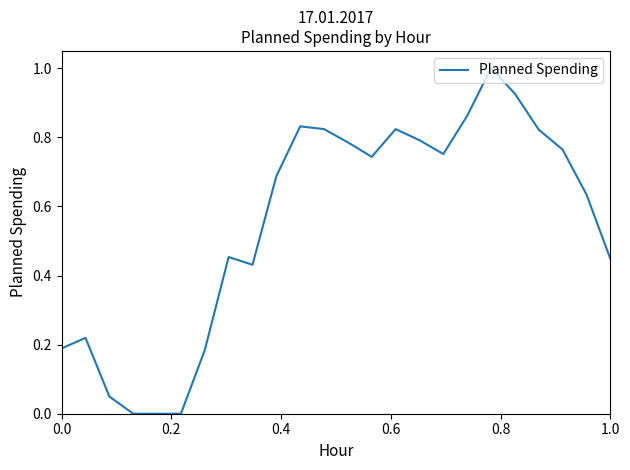

What is the maximum value shown in the chart?

1.0